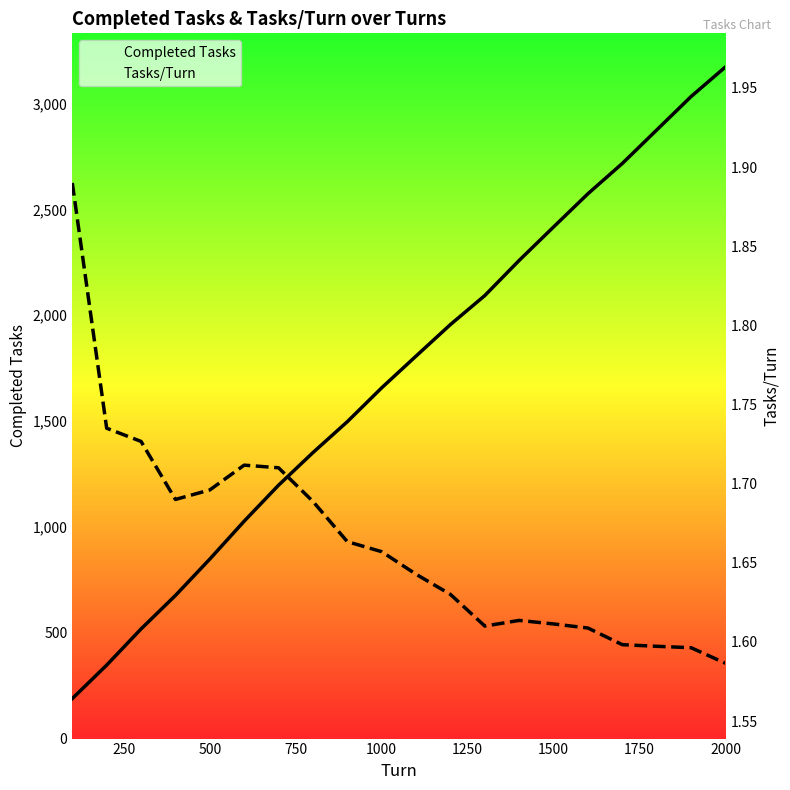

True or false: Tasks/Turn has a value of 1.7 at 750.

True